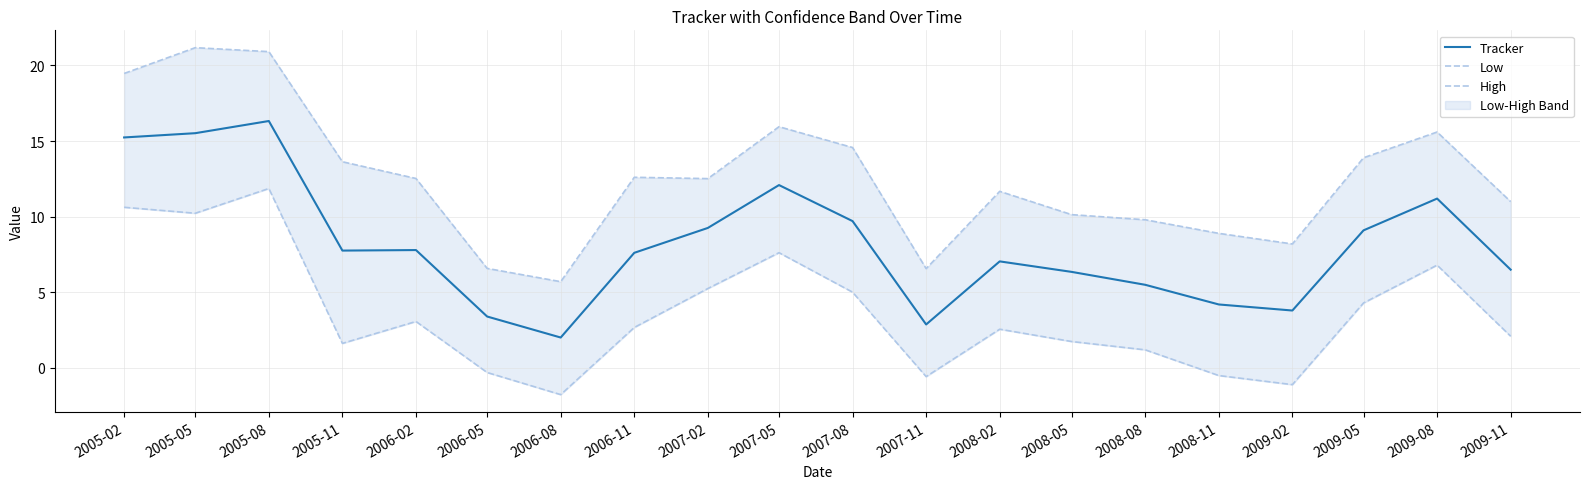

True or false: High has more than 1 interior local peaks.

True